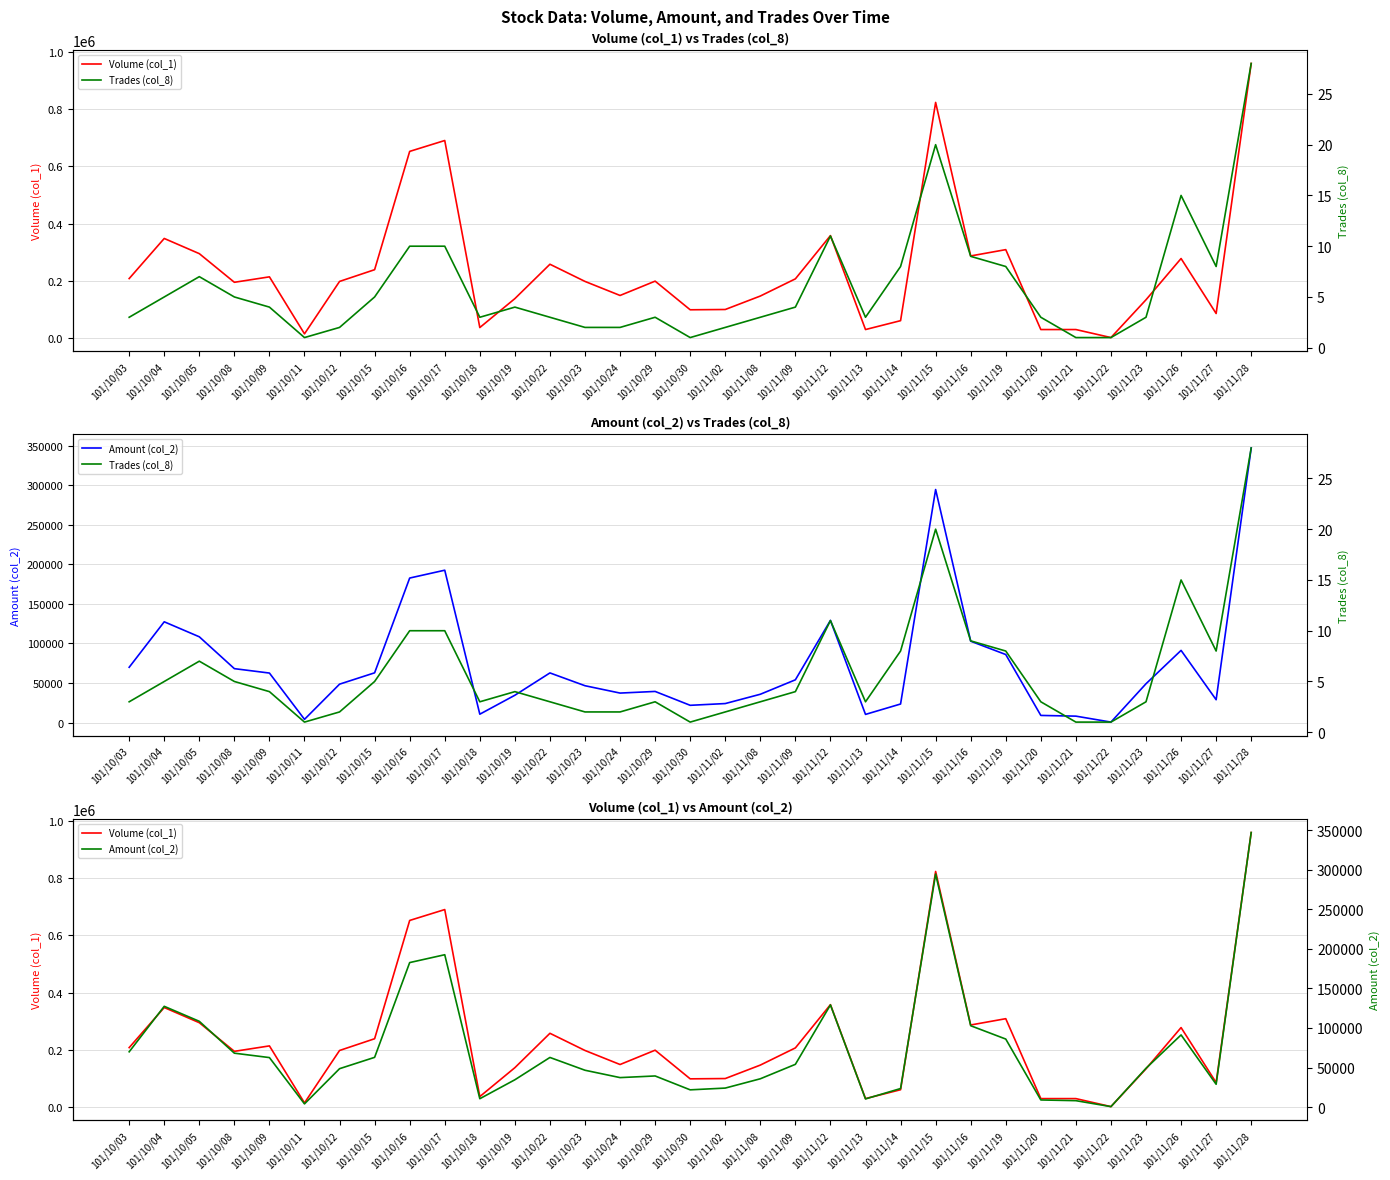

In Volume (col_1), how many points are lower than both neighbors (excluding endpoints)?

9